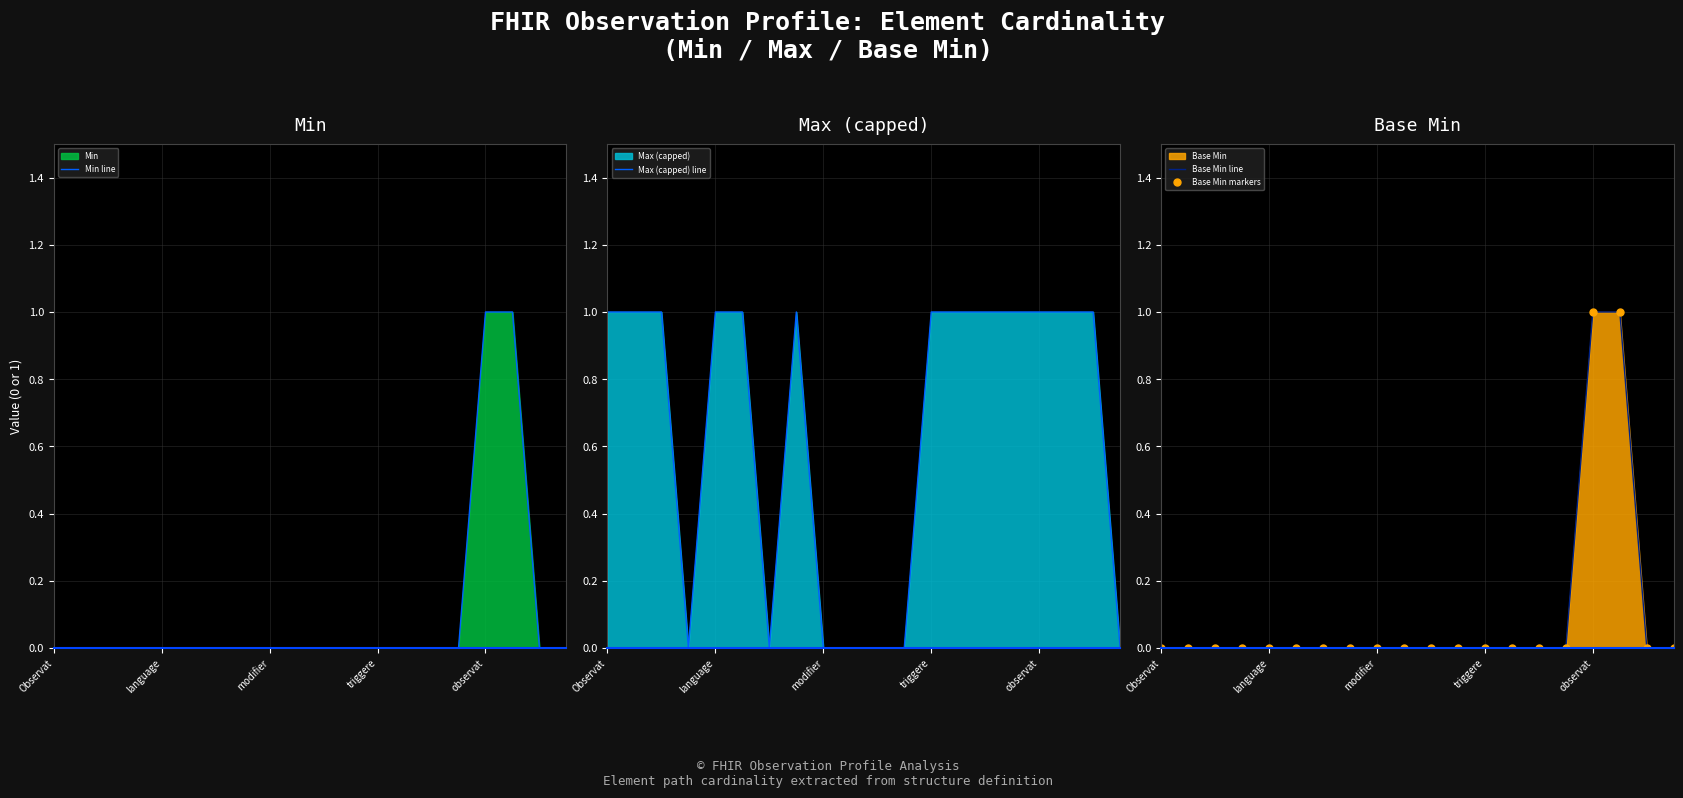

At 5, list the series in order from largest to smallest.

Max (capped) line, Min line, Base Min line, Base Min markers